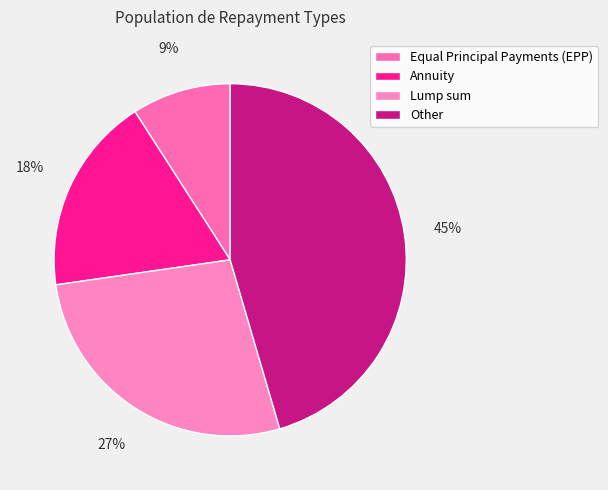

Rank the categories by value from highest to lowest.

Other, Lump sum, Annuity, Equal Principal Payments (EPP)